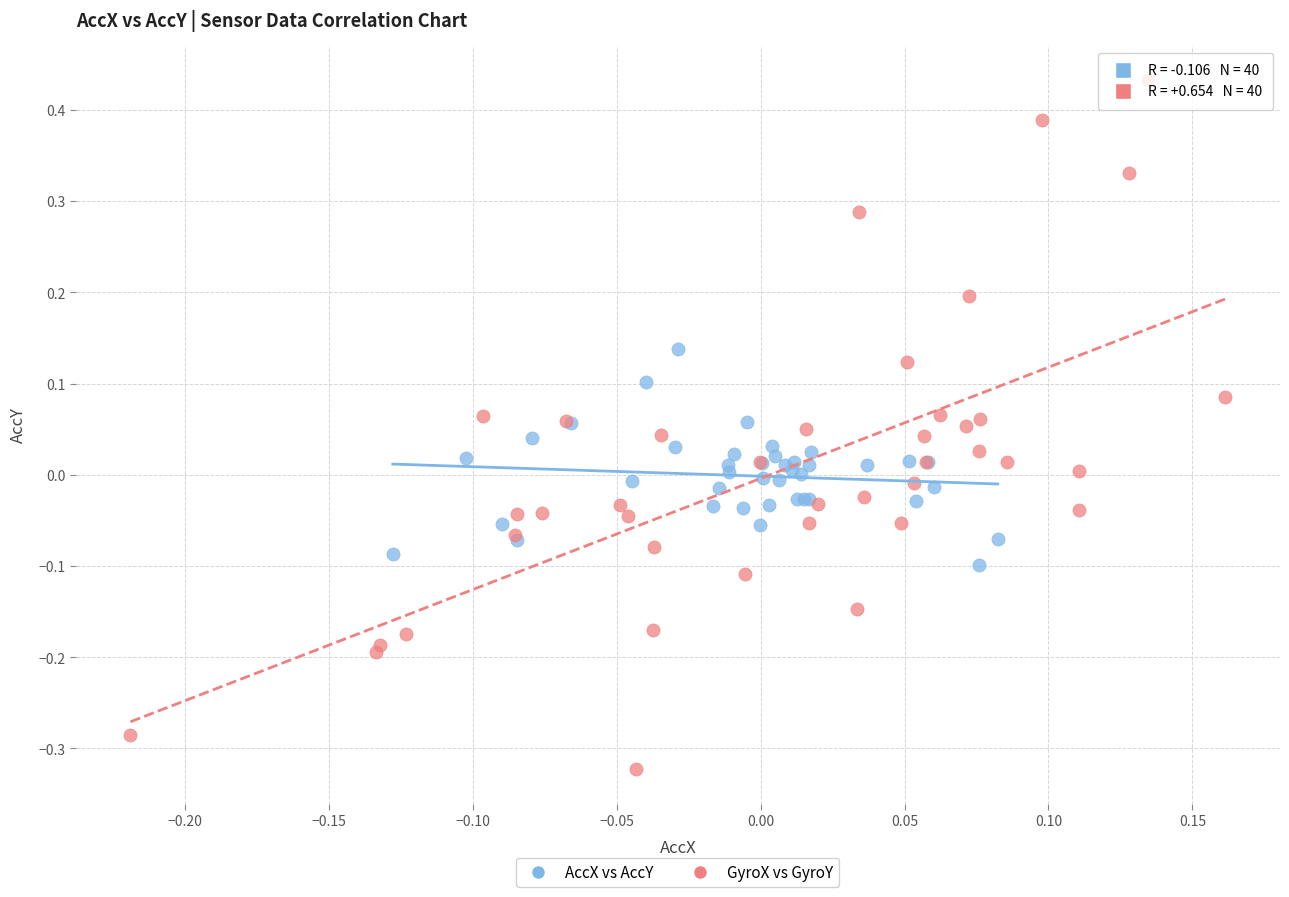

Which series has the widest spread of Y values?

GyroX vs GyroY